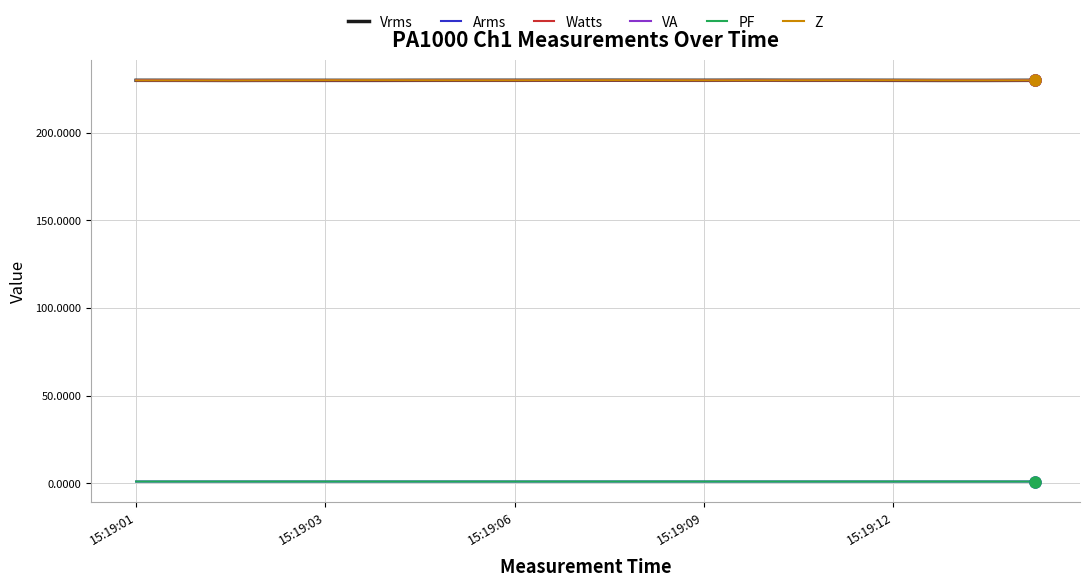

How many lines are shown in the chart?

6